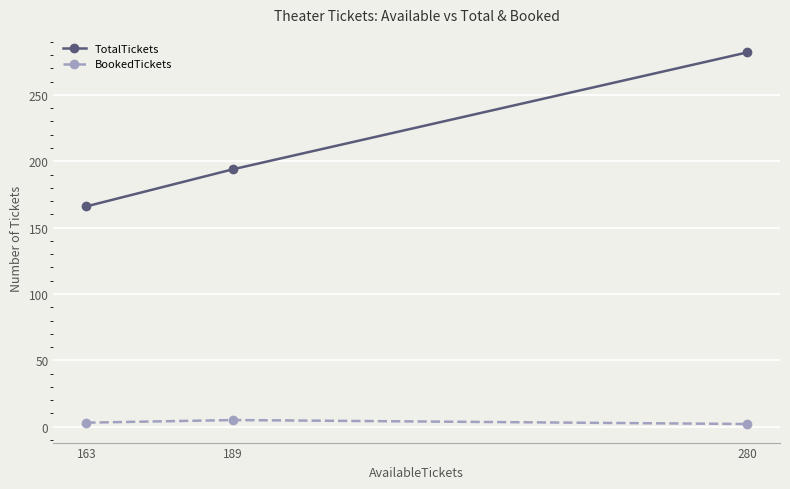

Which series has the widest spread of values?

TotalTickets